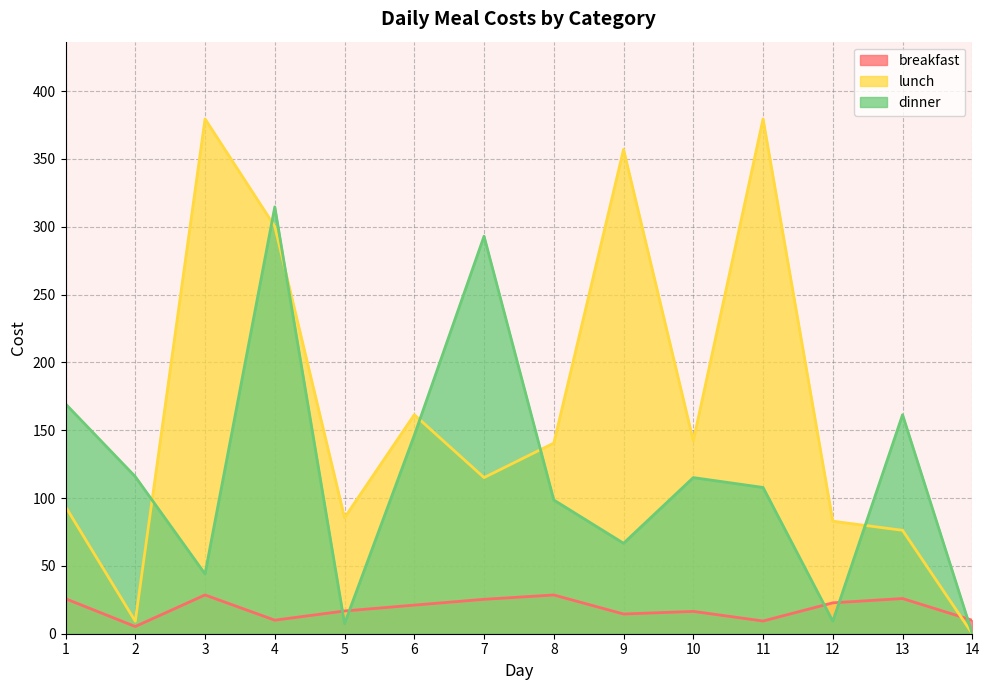

Rank the series at 12 from lowest to highest value.

dinner, breakfast, lunch